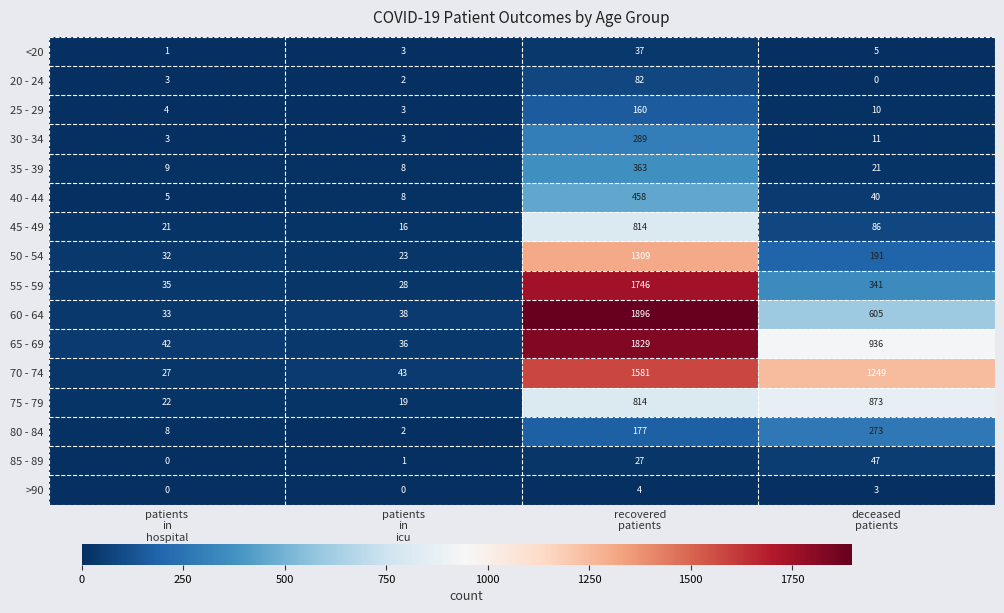

What is the sum of all 30 - 34 values?

306